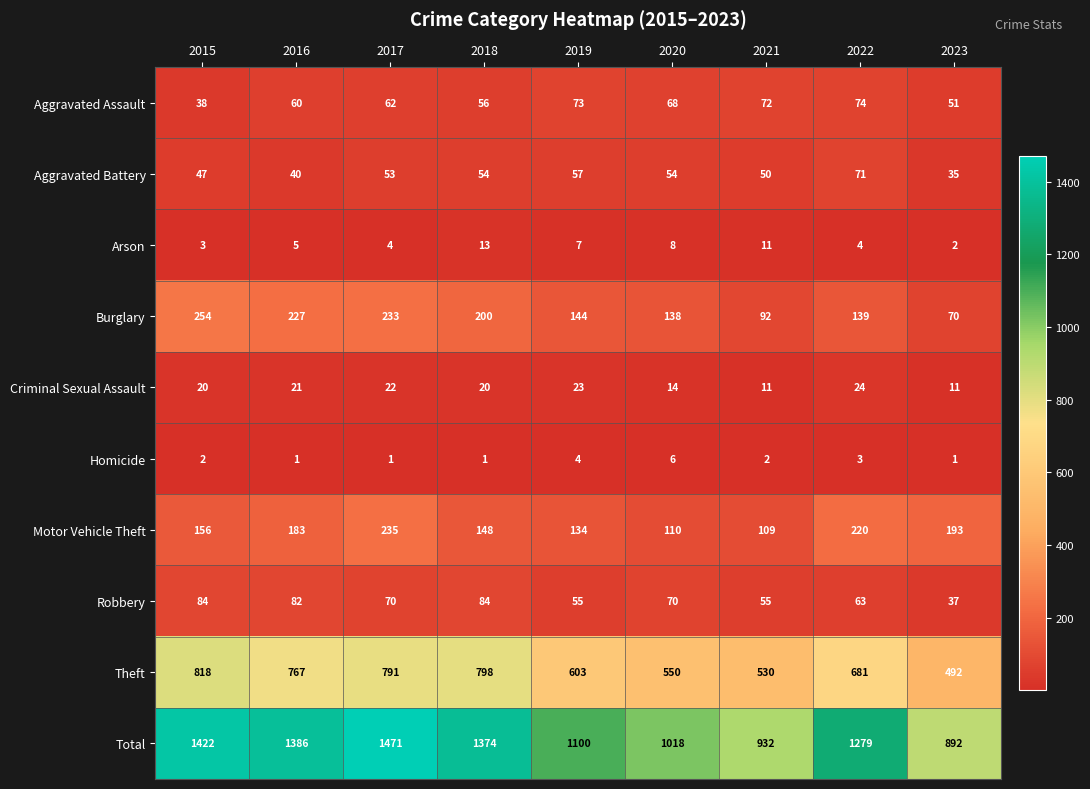

What is the greatest value displayed?

1471